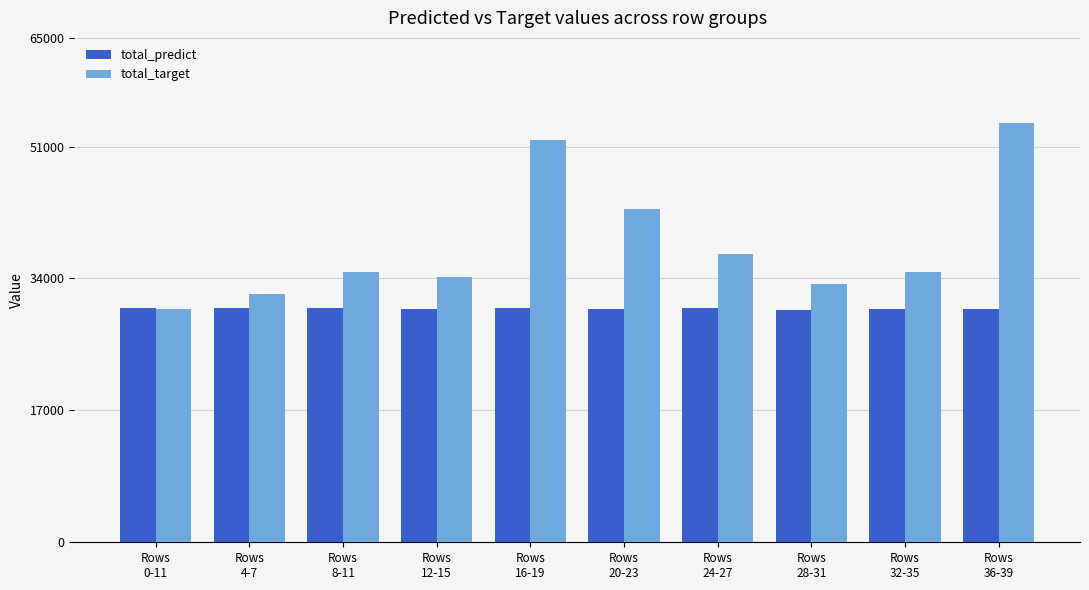

At how many categories does at least one series exceed 39322?

3